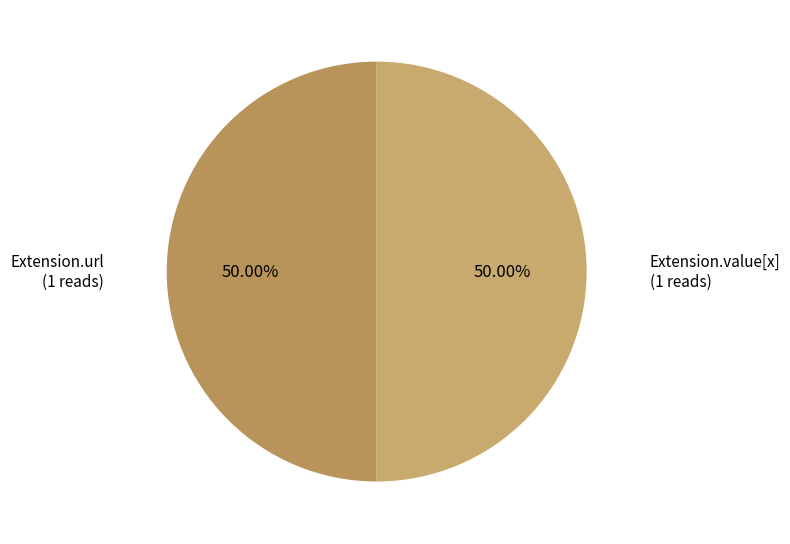

How many segments does this pie chart have?

2